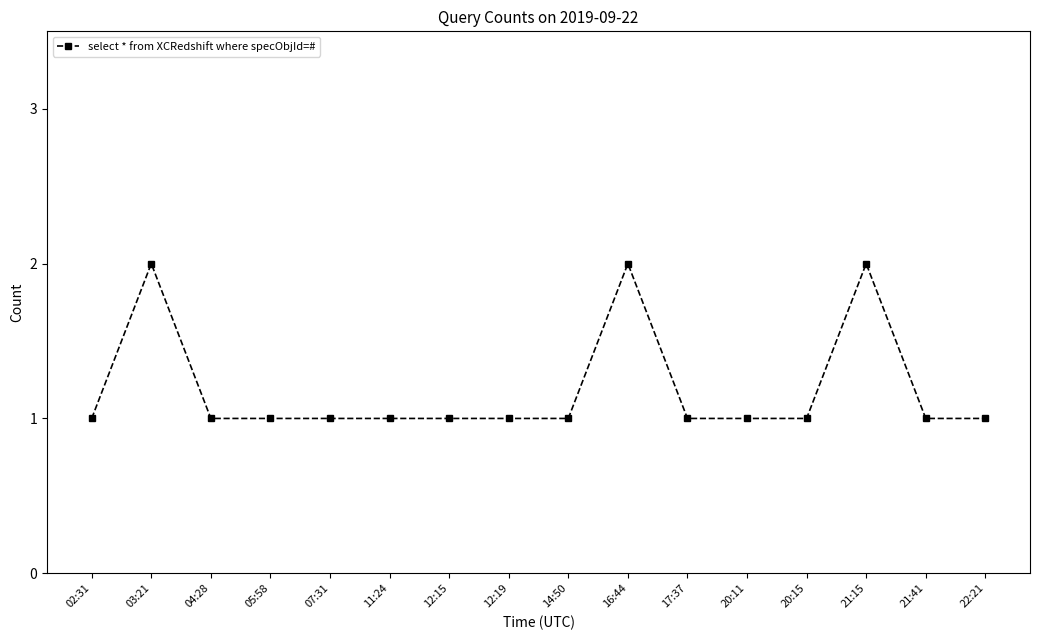

Is it true that the value at 16:44 is 3?

False